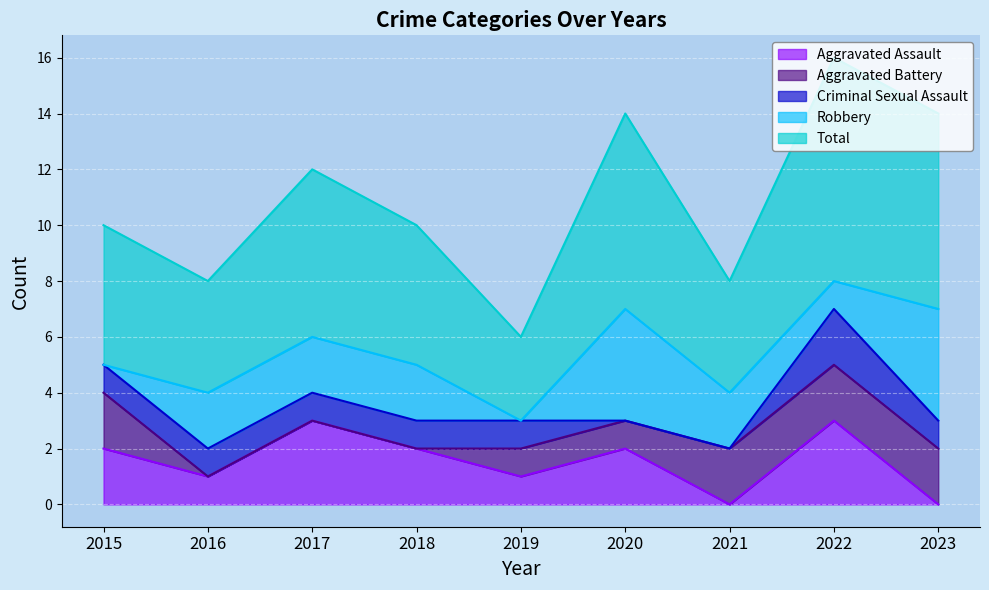

What is the sum of the Aggravated Assault values at 2023 and 2018?

2